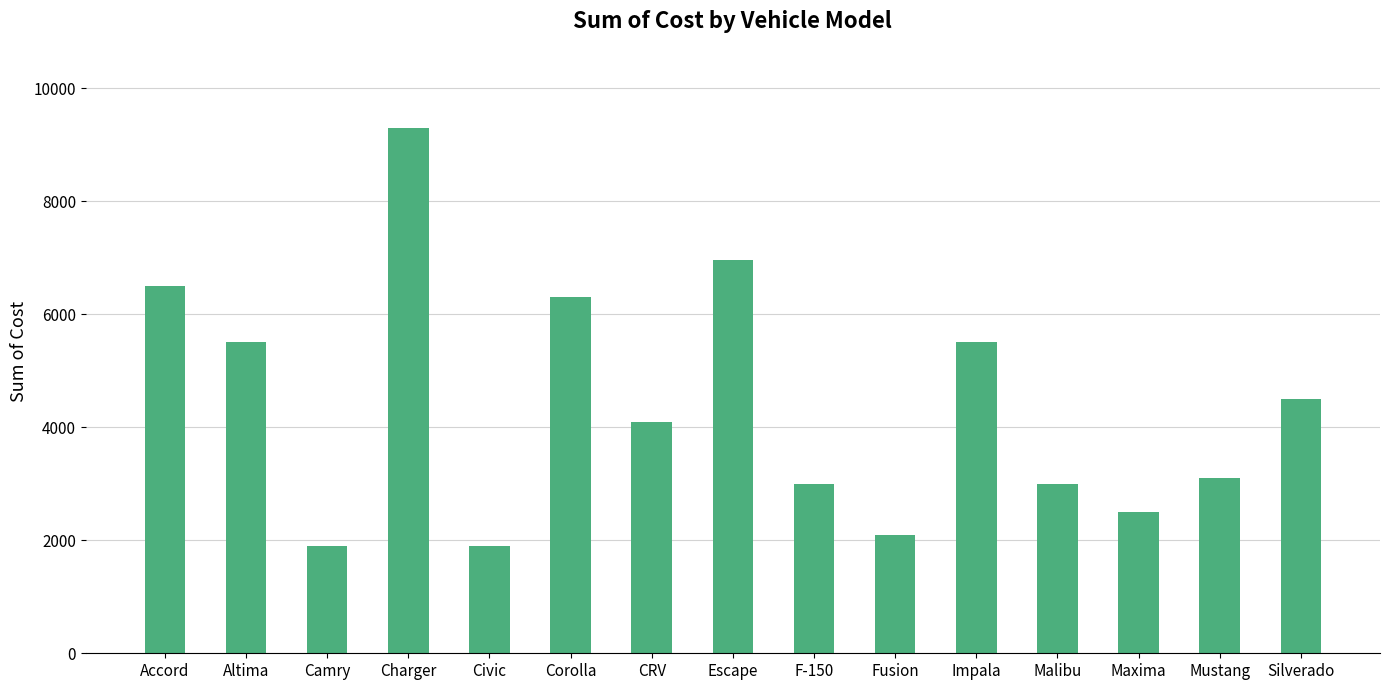

Which category has the highest value across all series?

Charger